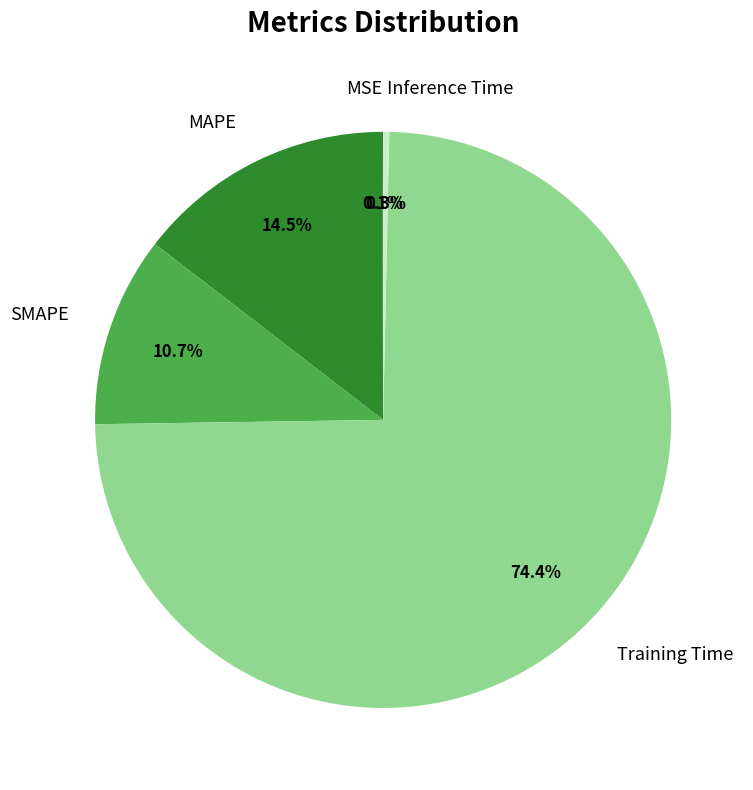

Is the sum of Inference Time and MAPE greater than half?

No